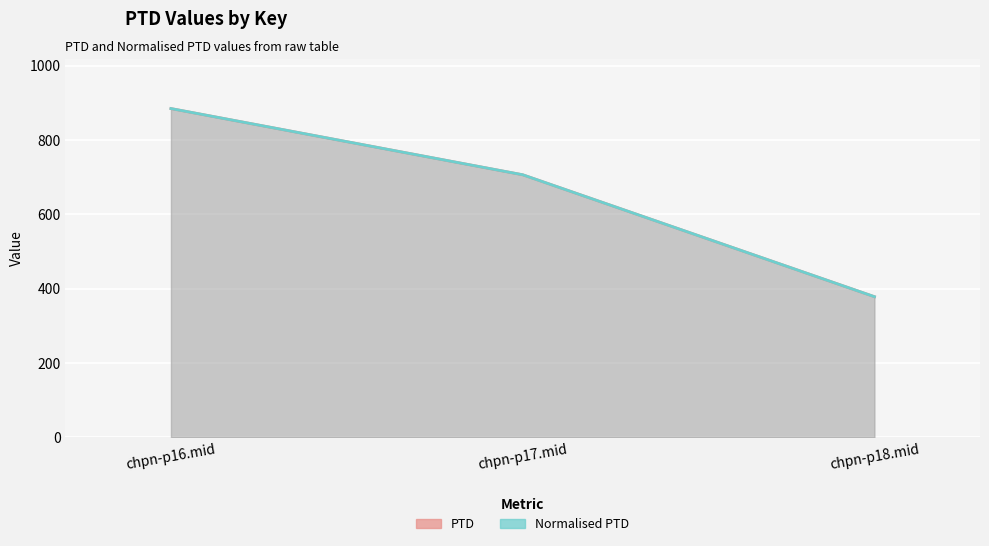

Reading left to right, what are all the values shown in this chart?

PTD: chpn-p16.mid=884.8	chpn-p17.mid=706.6	chpn-p18.mid=378.5
Normalised PTD: chpn-p16.mid=884.8	chpn-p17.mid=706.6	chpn-p18.mid=378.5